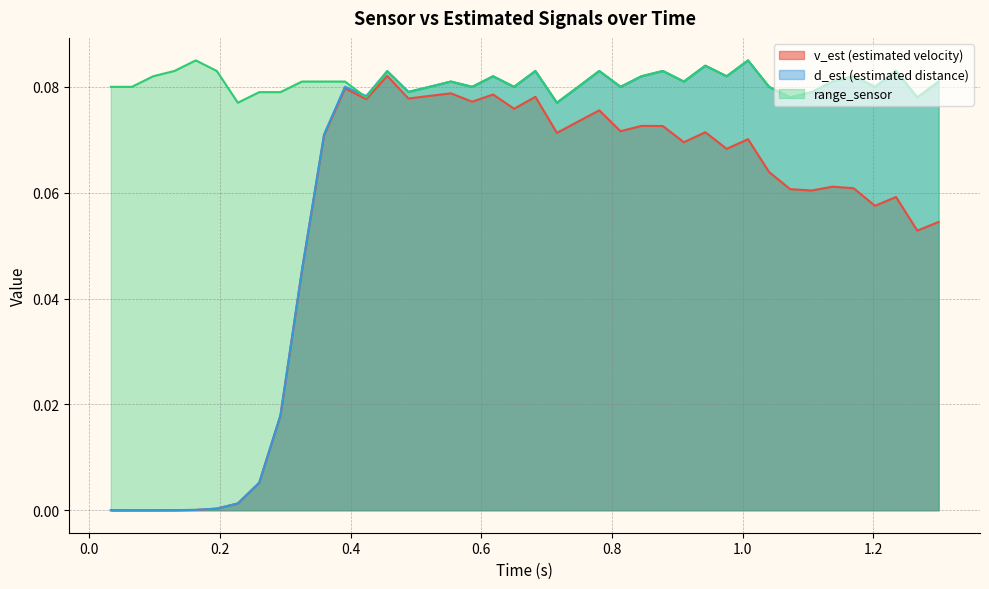

How many interior local peaks does the v_est series have?

11